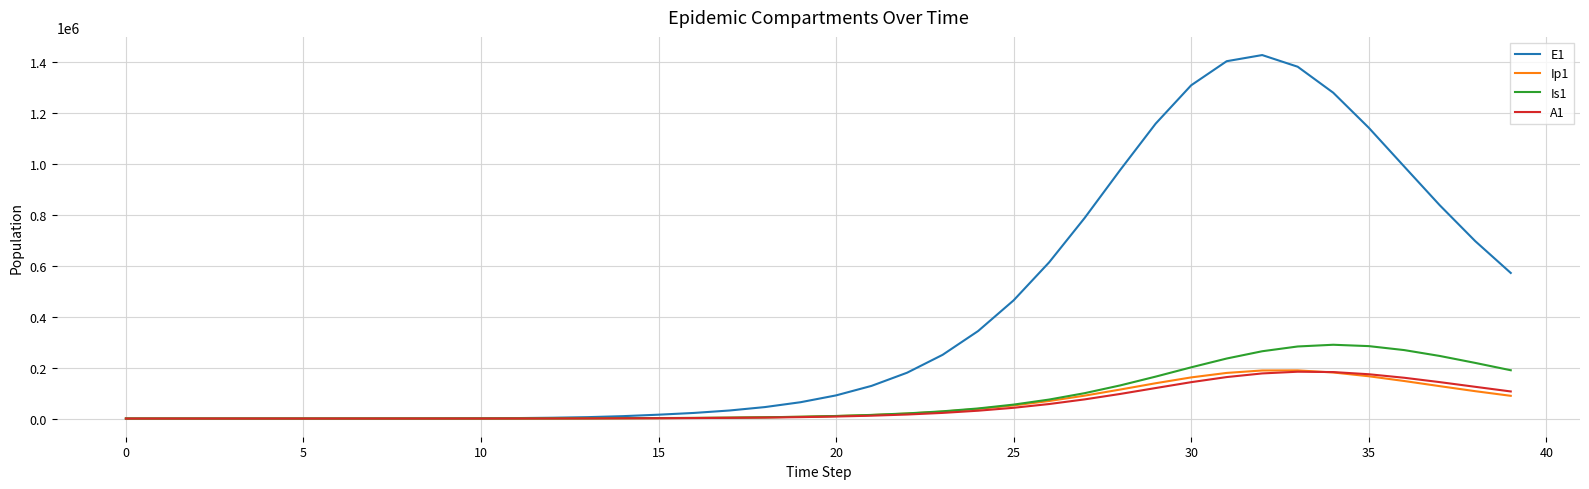

Is this an area chart (filled region under the line)?

No